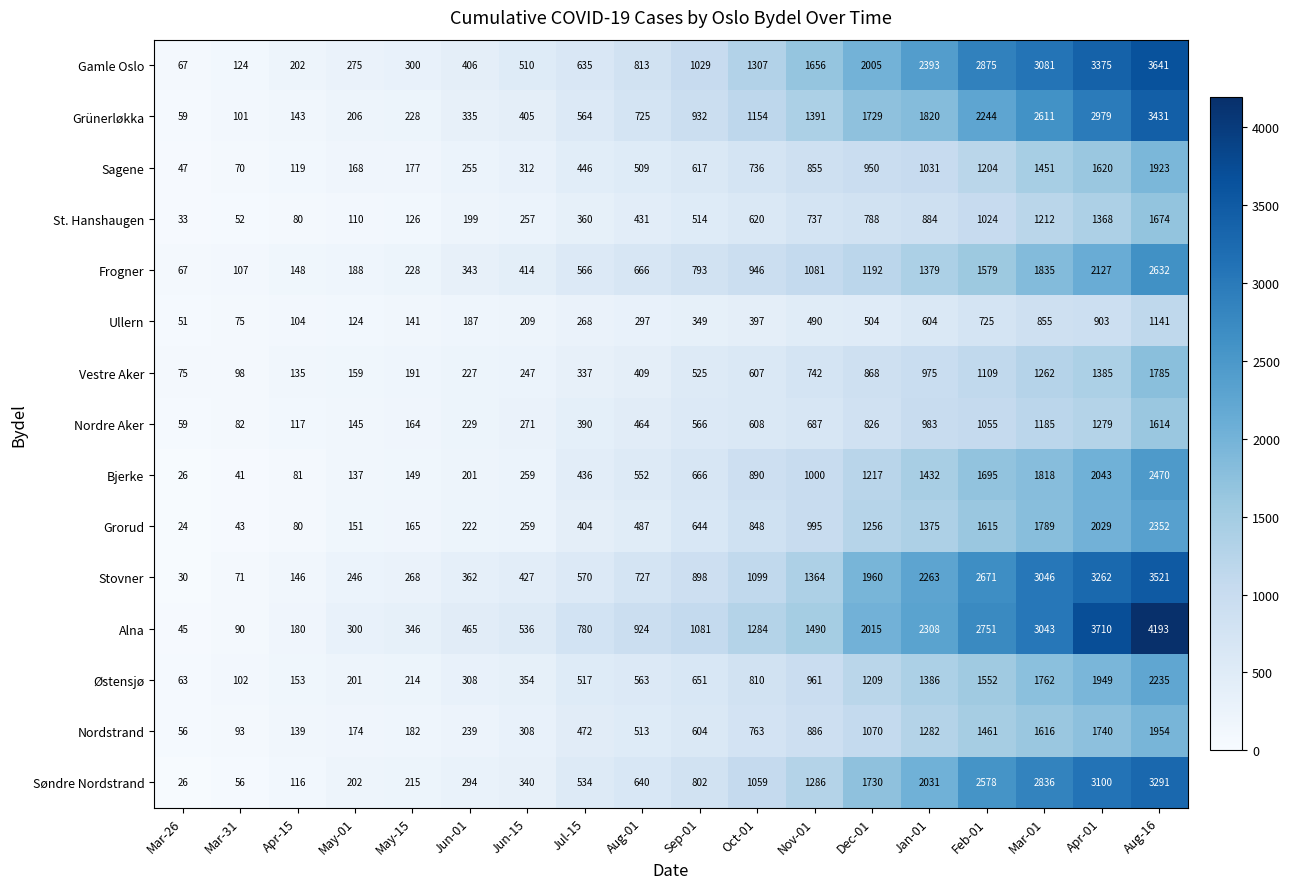

What is the difference between the second highest and minimum values in the Østensjø series?

1886